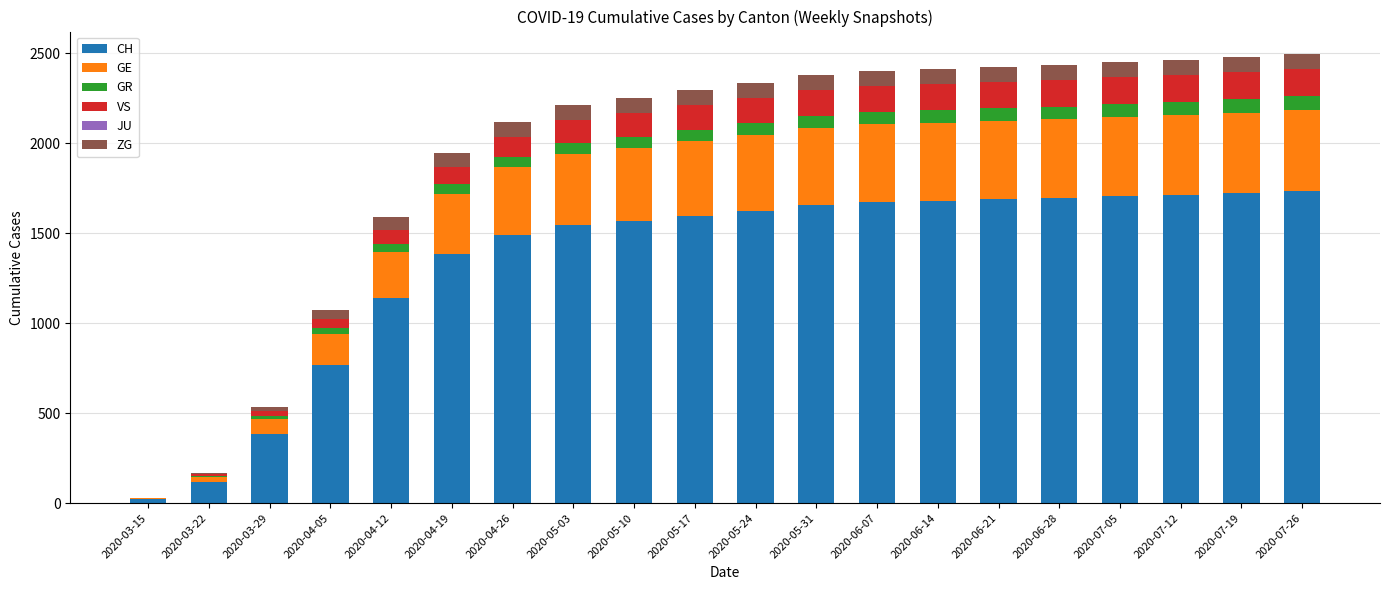

What is the sum of all CH values?

26915